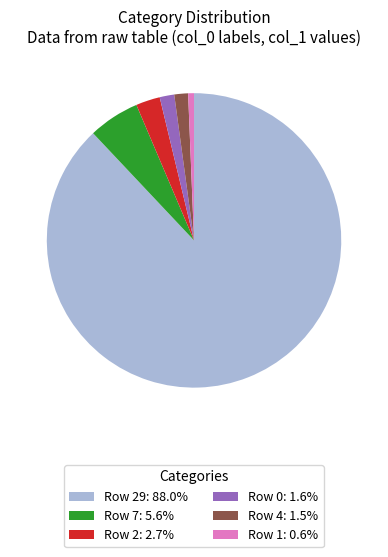

Combined, do Row 2: 2.7% and Row 4: 1.5% account for over 50%?

No